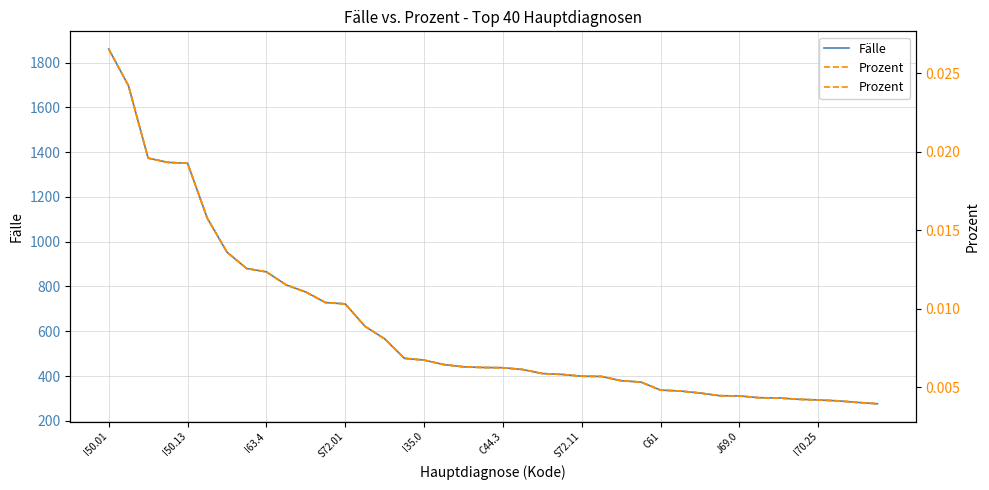

At which category is the sum across all series the highest?

I50.01